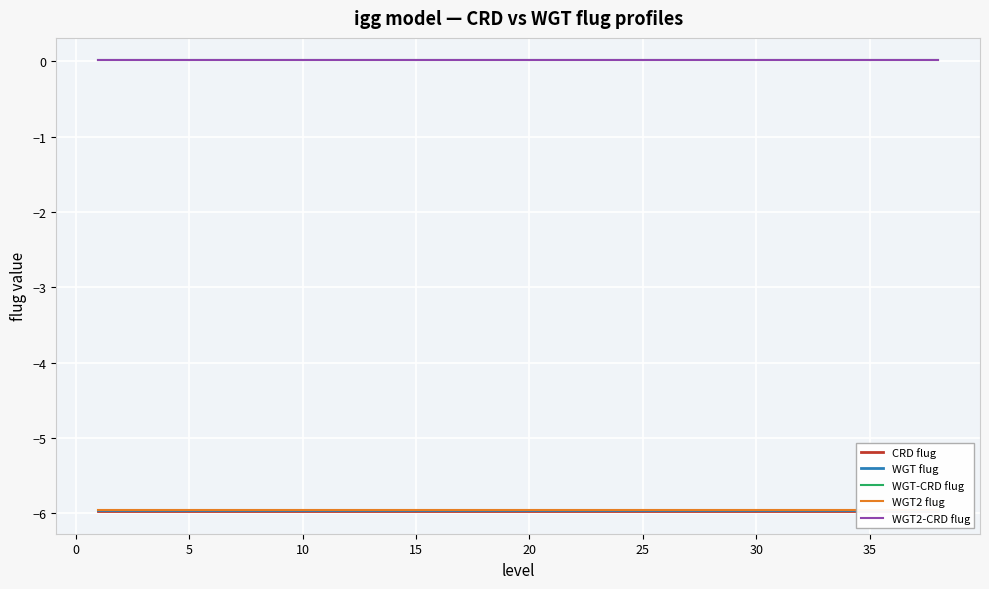

What is the average value of the CRD flug series?

-6.0